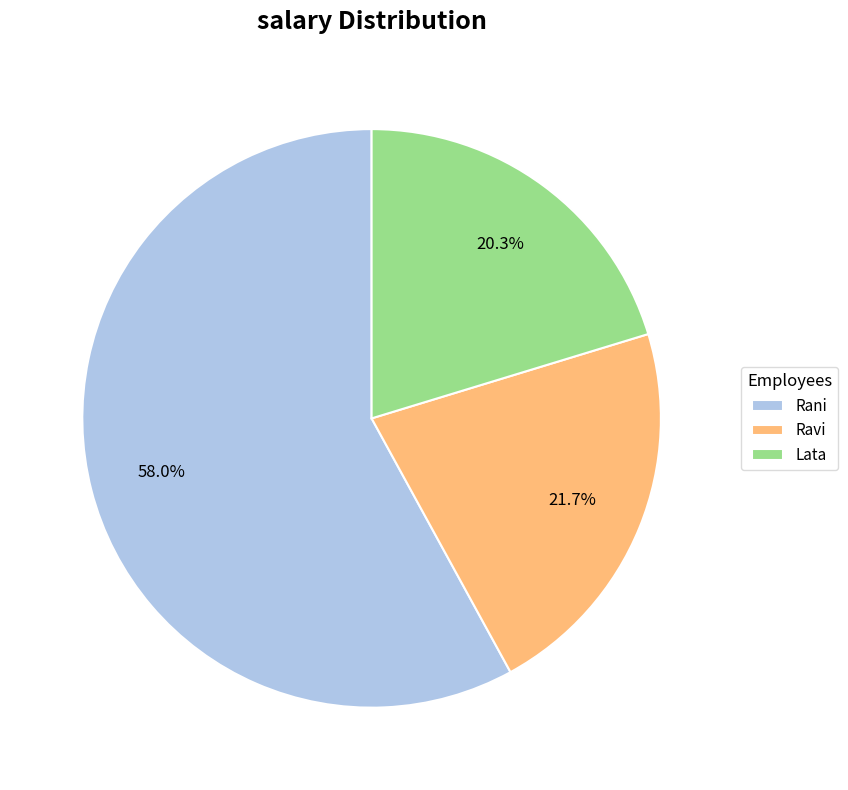

To the nearest percent, what is the average slice percentage?

33%